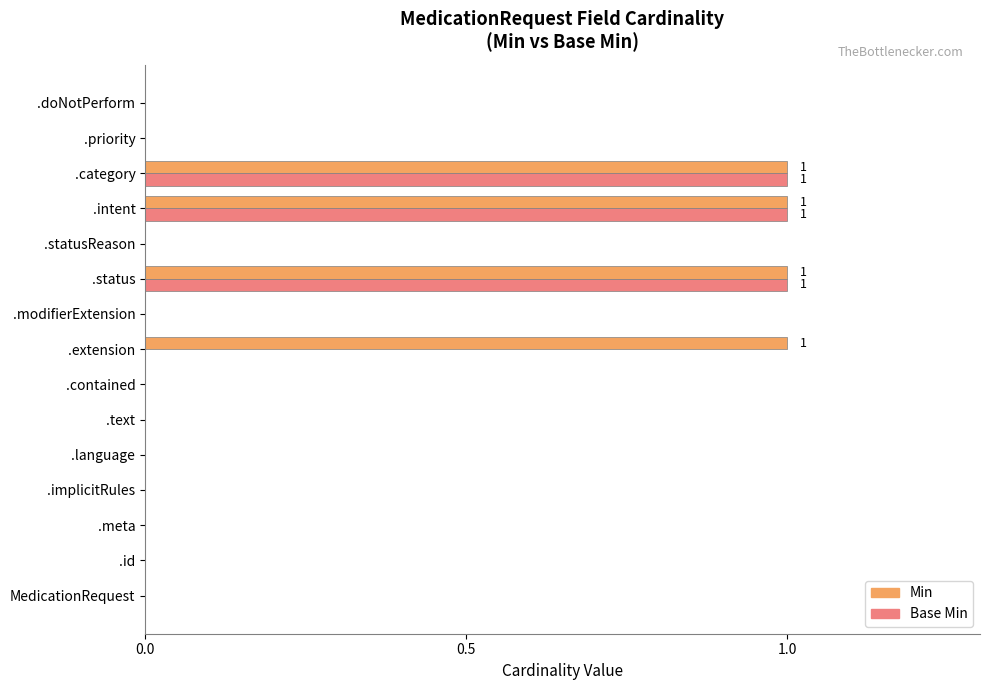

Which series has the largest total across all categories?

Min